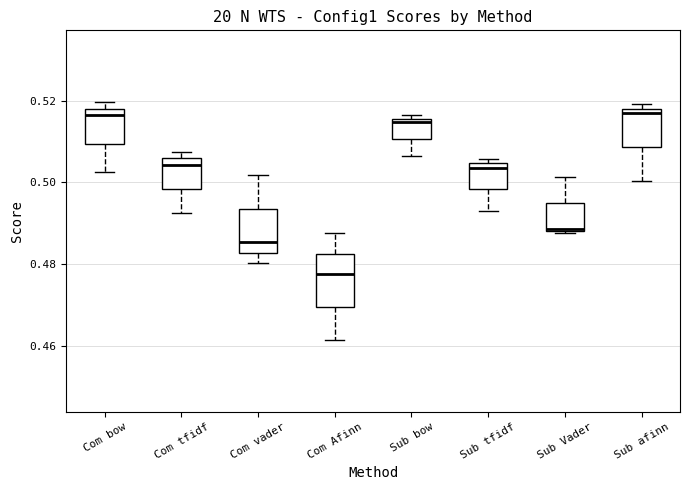

Where is the lower edge of the box for Sub tfidf on the y-axis? The values are not printed on the chart, so give them approximately, as read against the axis.

0.498